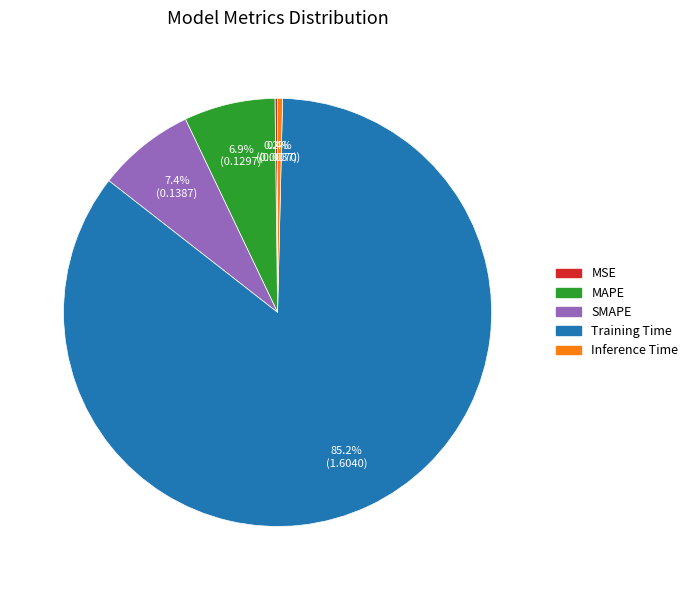

Is the sum of Inference Time and SMAPE greater than half?

No